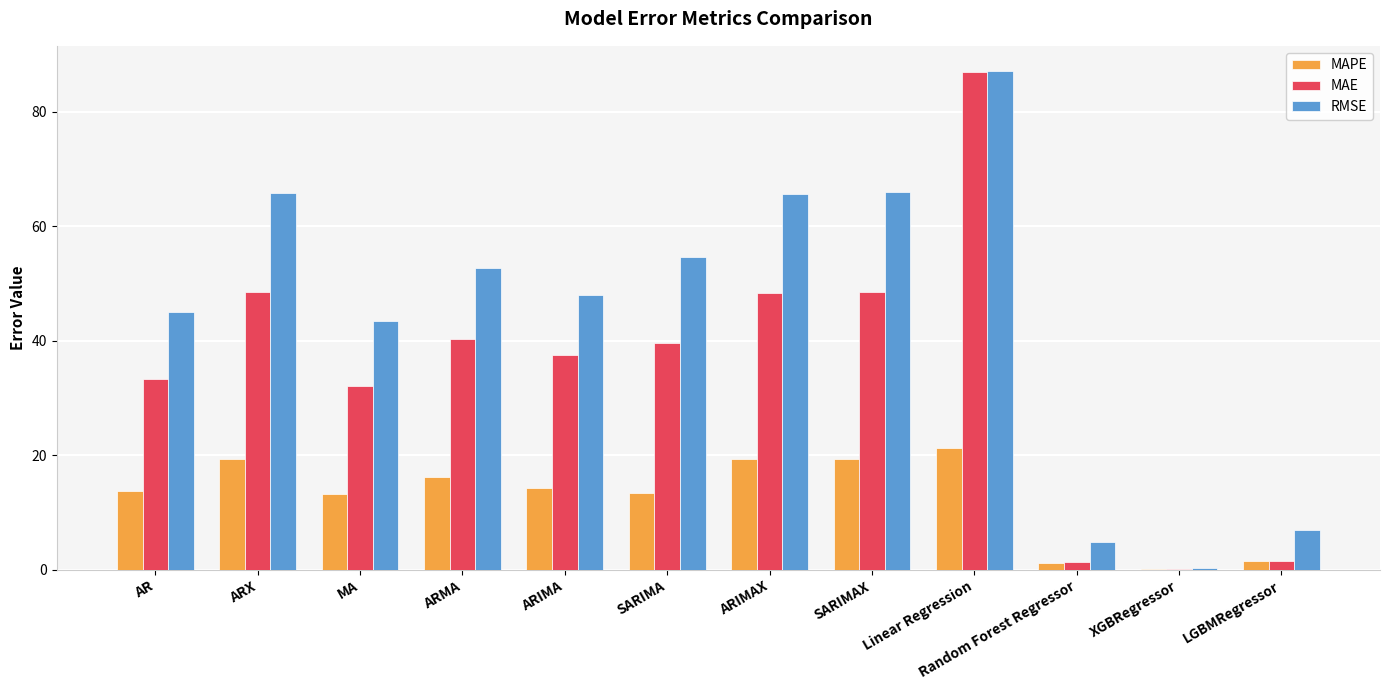

What is the greatest value displayed?

87.1